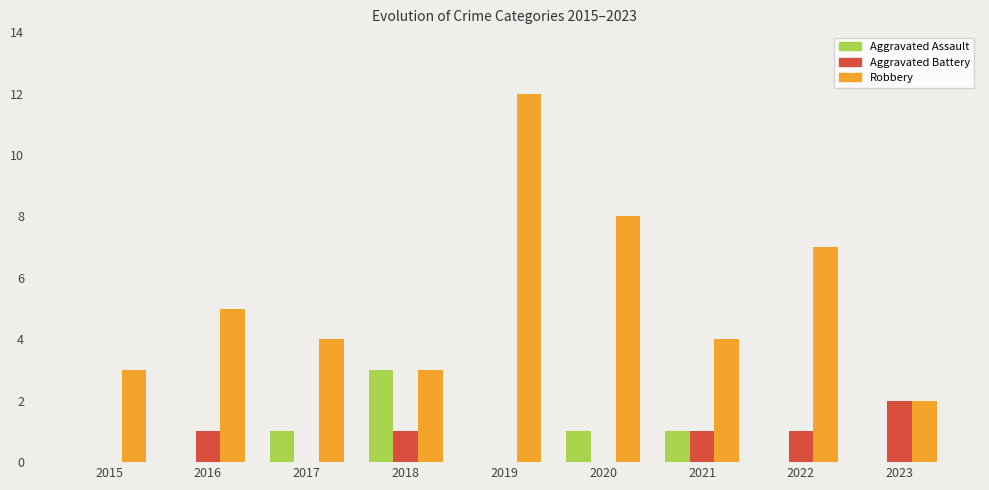

Which series has the largest total across all categories?

Robbery